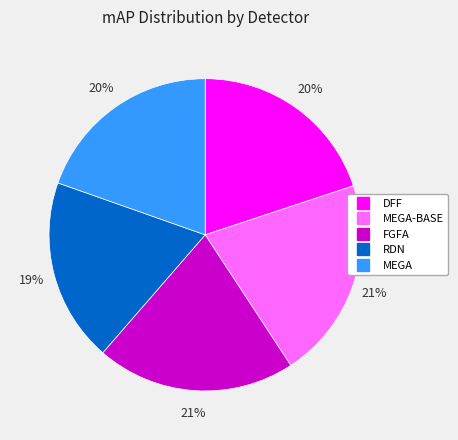

Does any single category account for the majority?

No